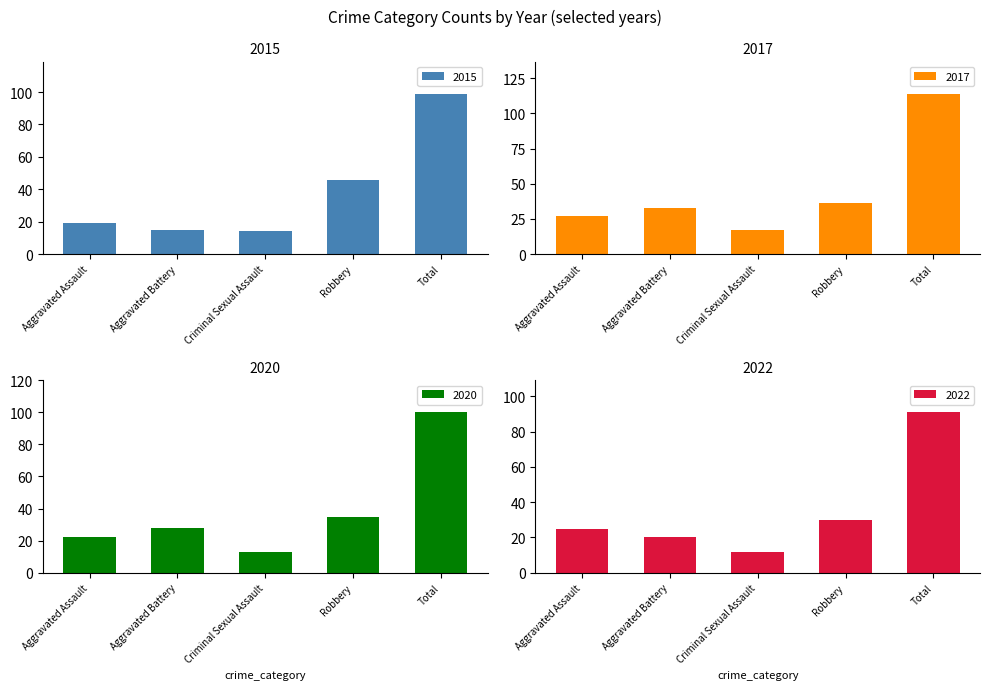

True or false: 2020 has a value of 12 at Criminal Sexual Assault.

True